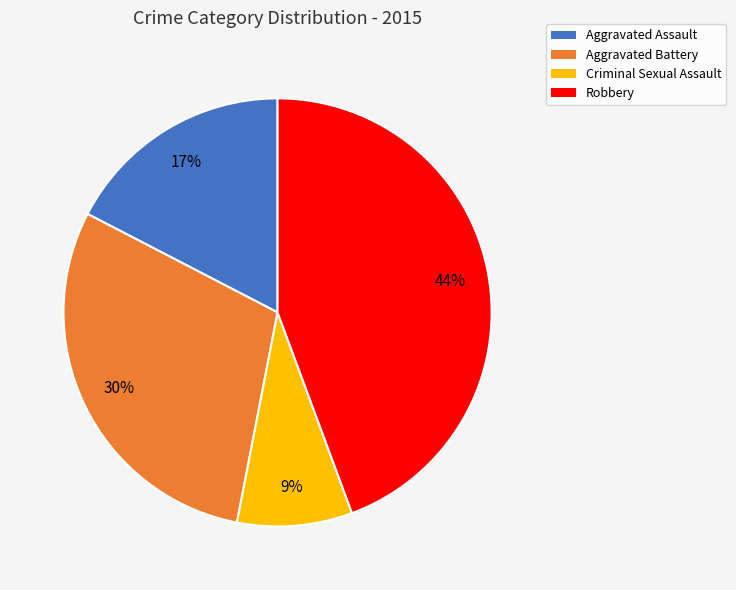

To the nearest percent, what percentage of the pie is Aggravated Battery?

30%